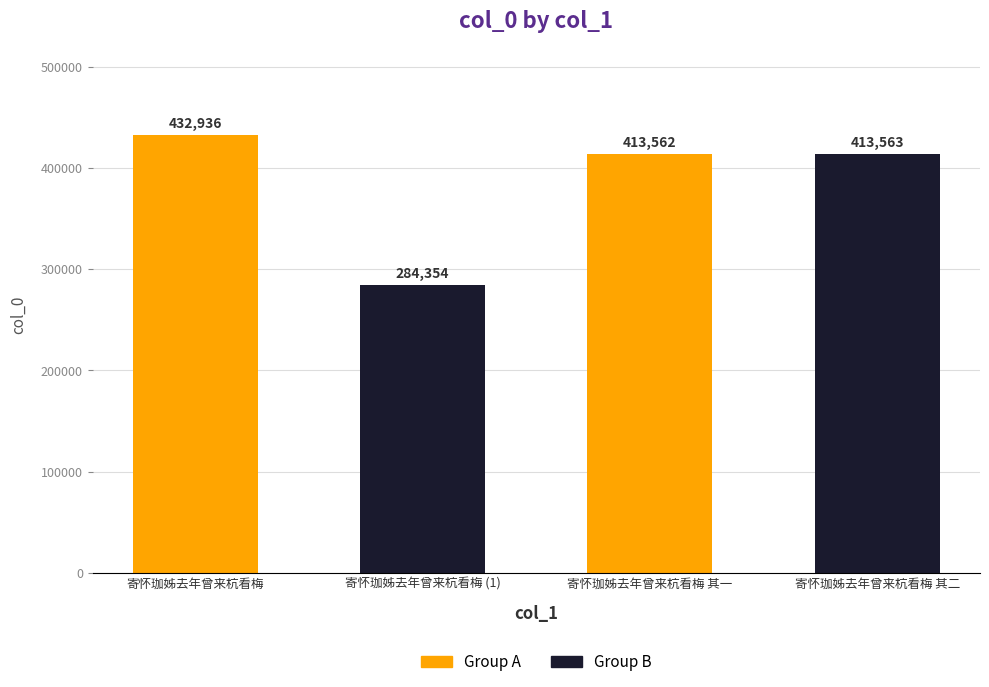

How many values are below 413563?

2